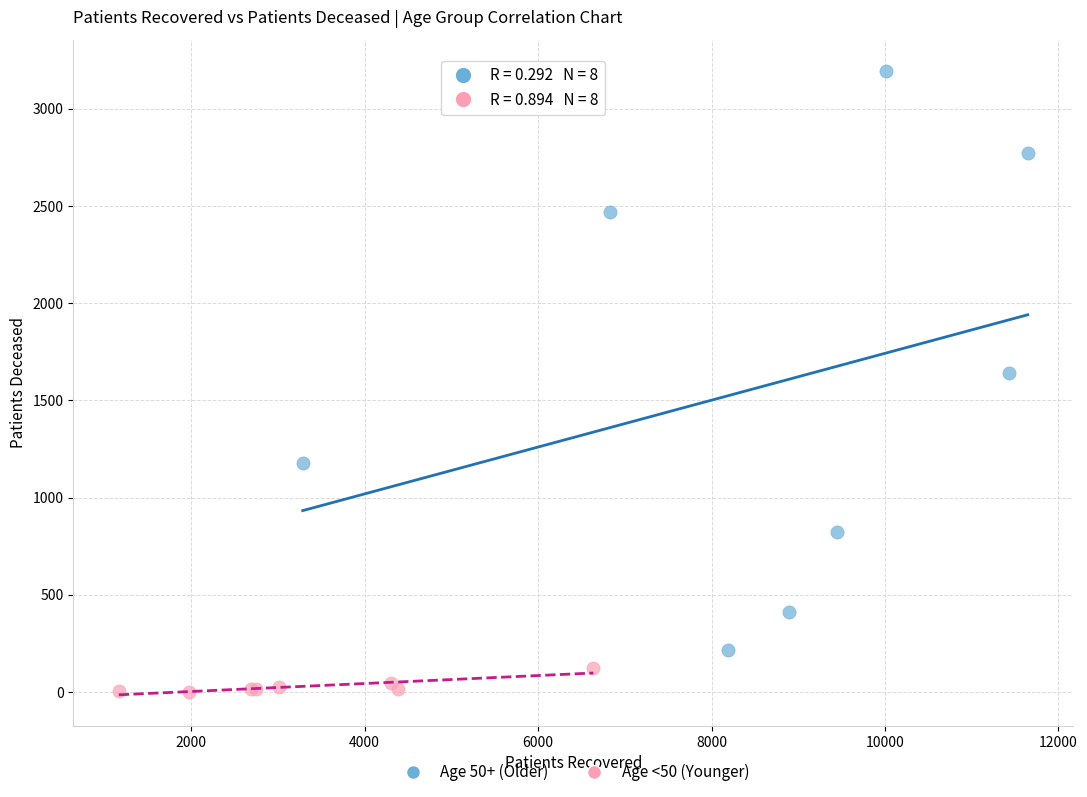

Which series contains the highest Y value?

Age 50+ (Older)